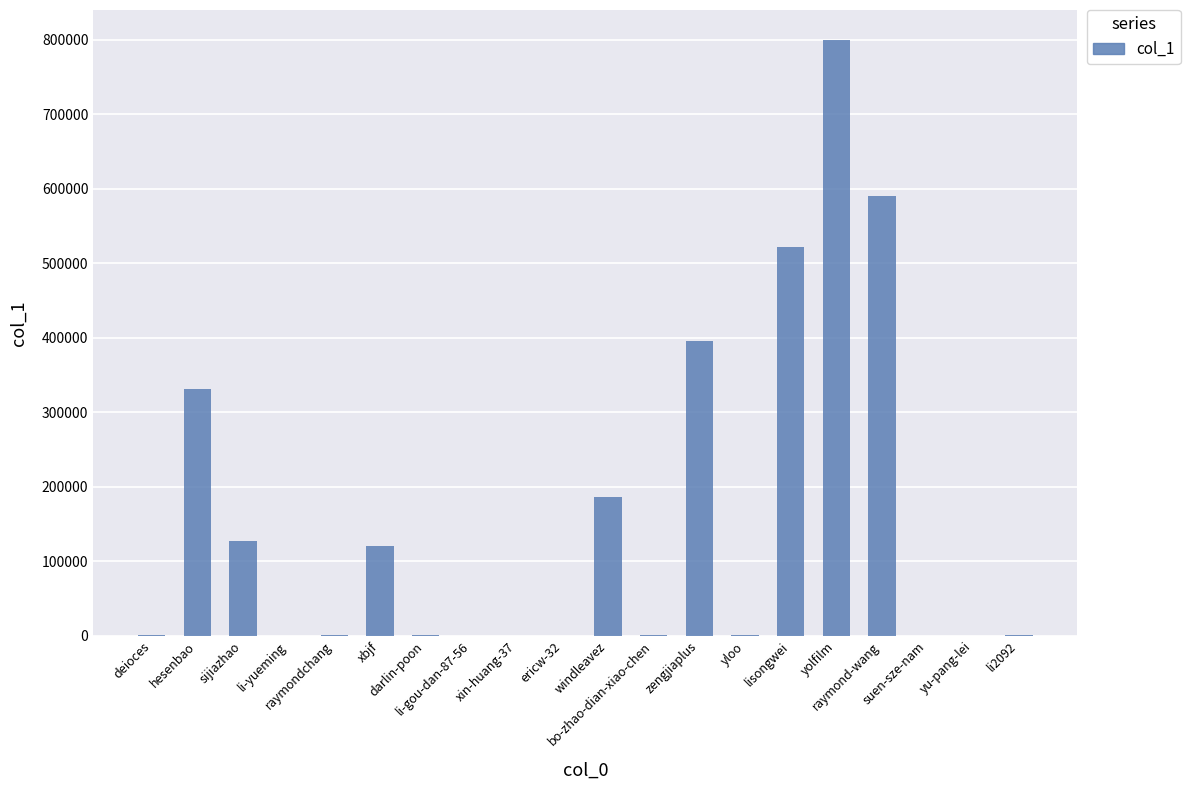

What is the greatest value displayed?

800149